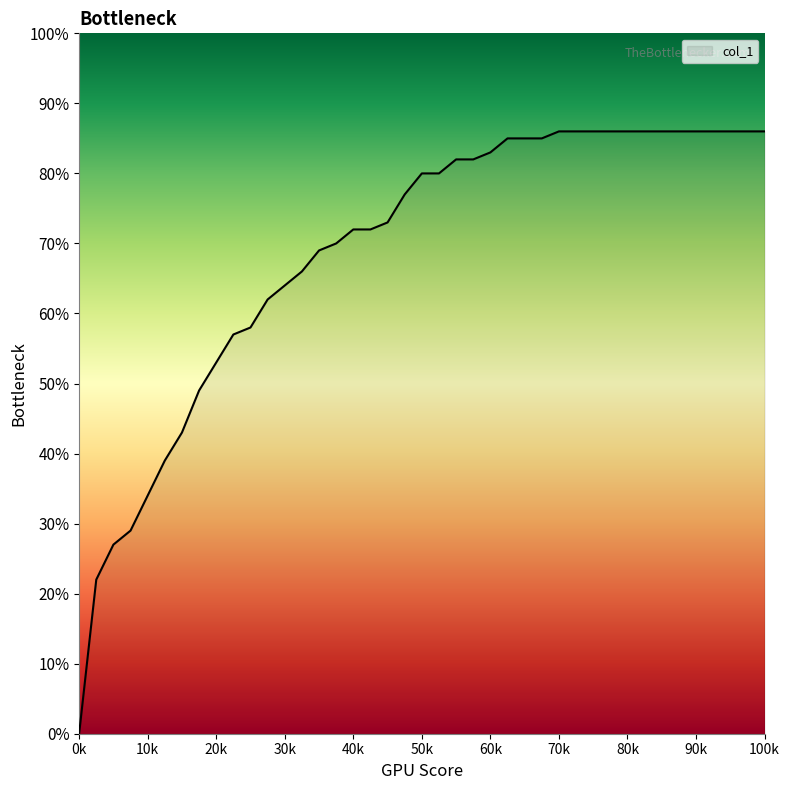

Reading right to left, what are all the values shown in this chart?

0.9	0.9	0.9	0.9	0.9	0.9	0.9	0.9	0.9	0.9	0.9	0.9	0.8	0.8	0.8	0.8	0.8	0.8	0.8	0.8	0.8	0.7	0.7	0.7	0.7	0.7	0.7	0.6	0.6	0.6	0.6	0.5	0.5	0.4	0.4	0.3	0.3	0.3	0.2	0.0